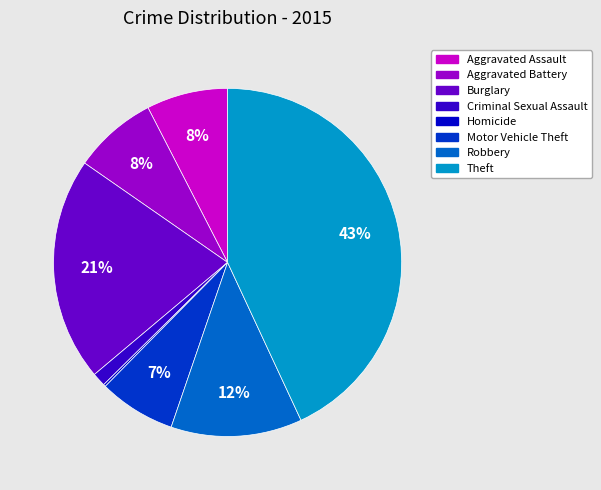

To the nearest percent, what is the difference between the largest and smallest slice percentages?

43%